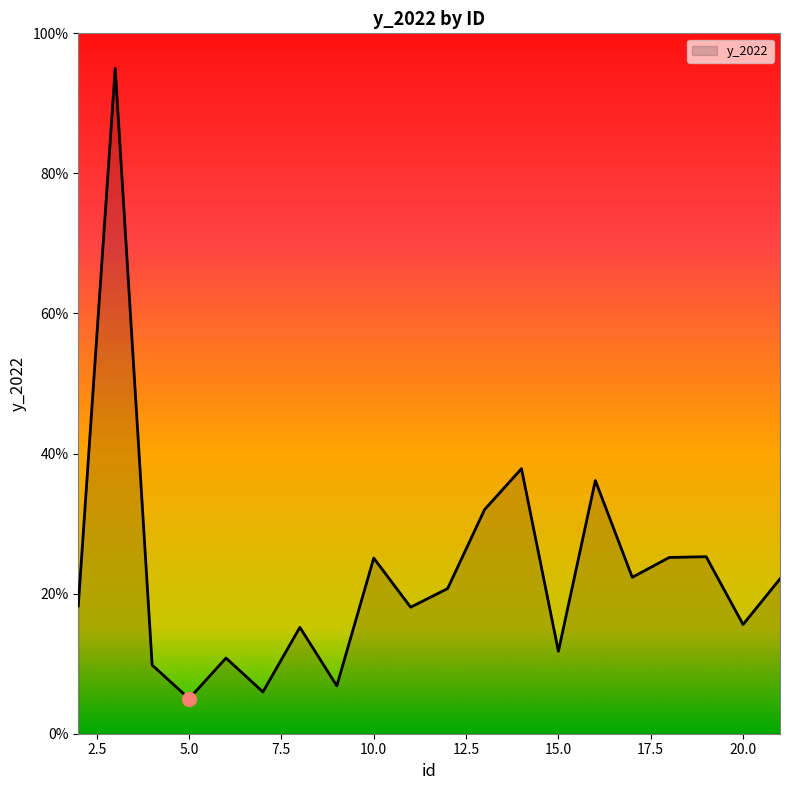

How many interior local valleys (lower than both neighbors) does the data have?

7